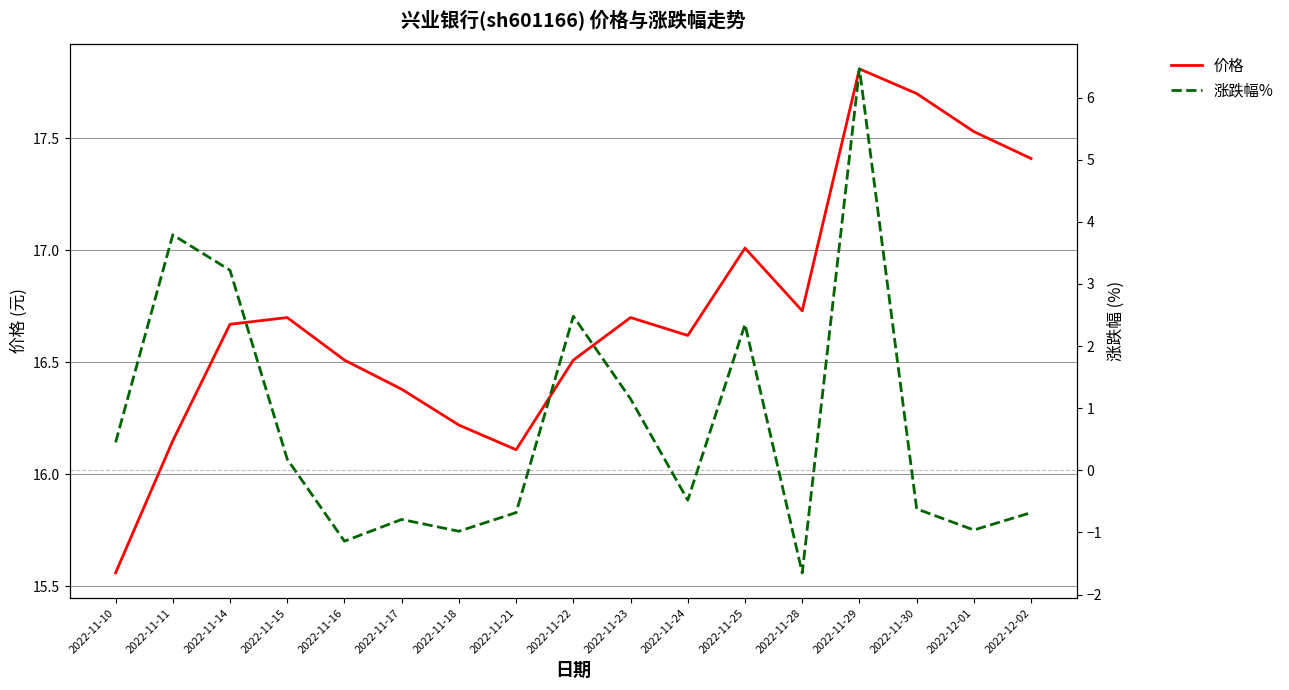

The value of 价格 at 2022-11-10 is 22.5. True or false?

False